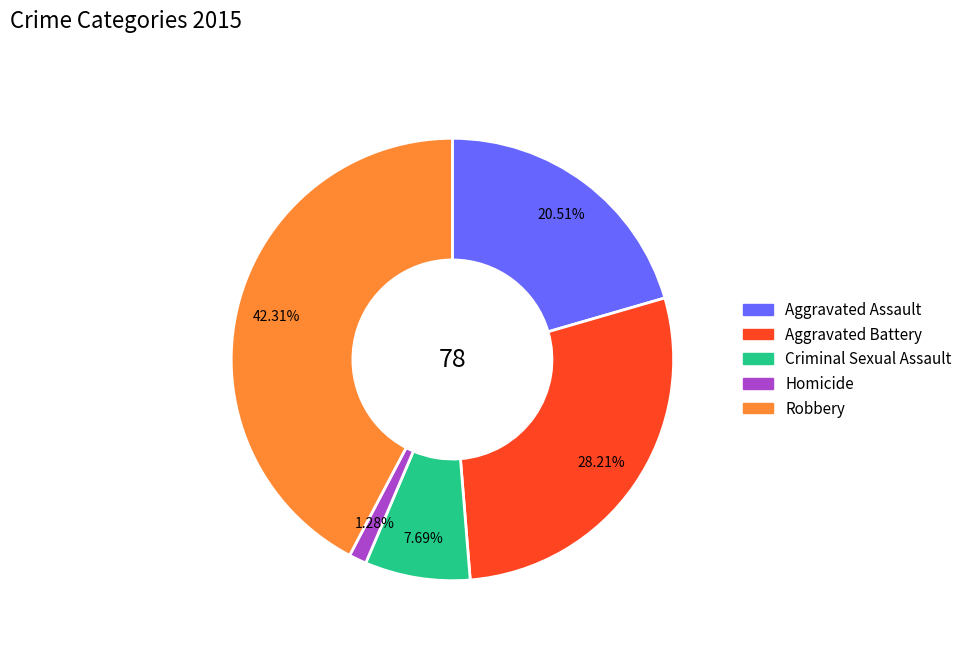

To the nearest percent, what is the difference between the largest and smallest slice percentages?

41%